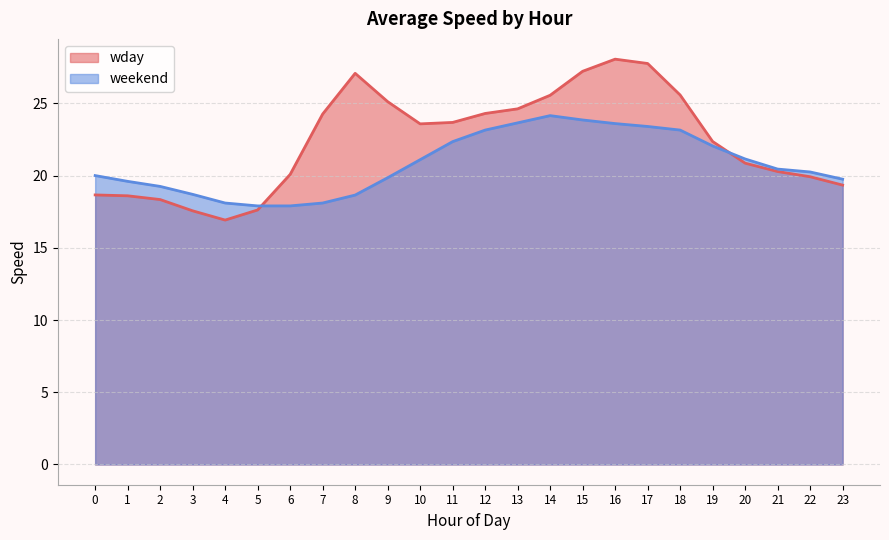

At how many categories does at least one series exceed 25?

7